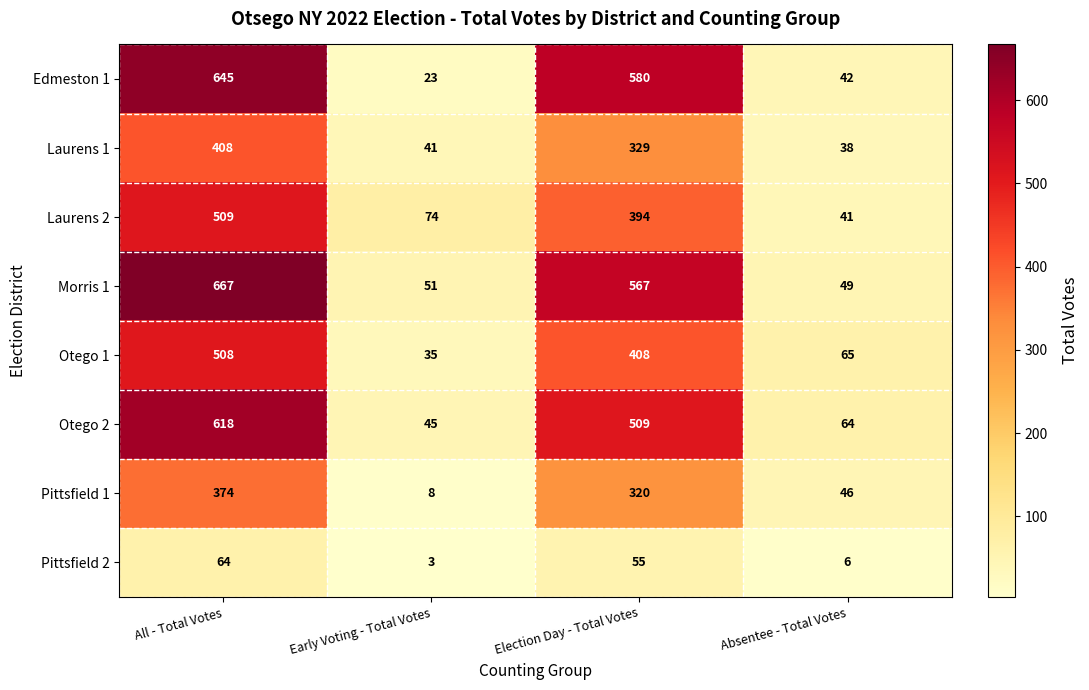

Between Early Voting - Total Votes and Absentee - Total Votes, which series saw the biggest shift?

Pittsfield 1